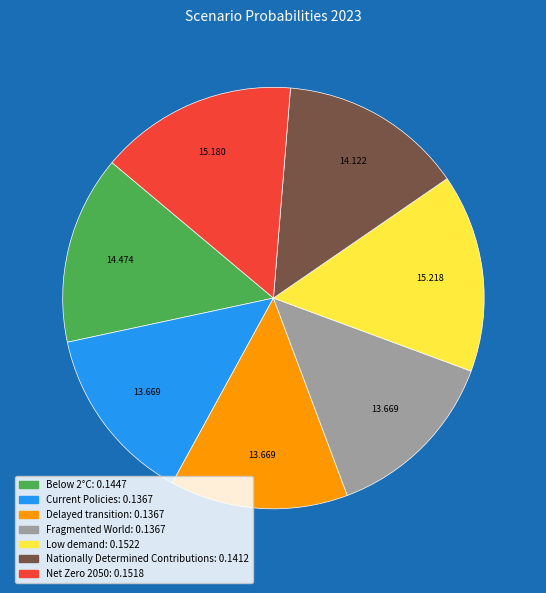

Is the sum of Fragmented World and Low demand greater than half?

No